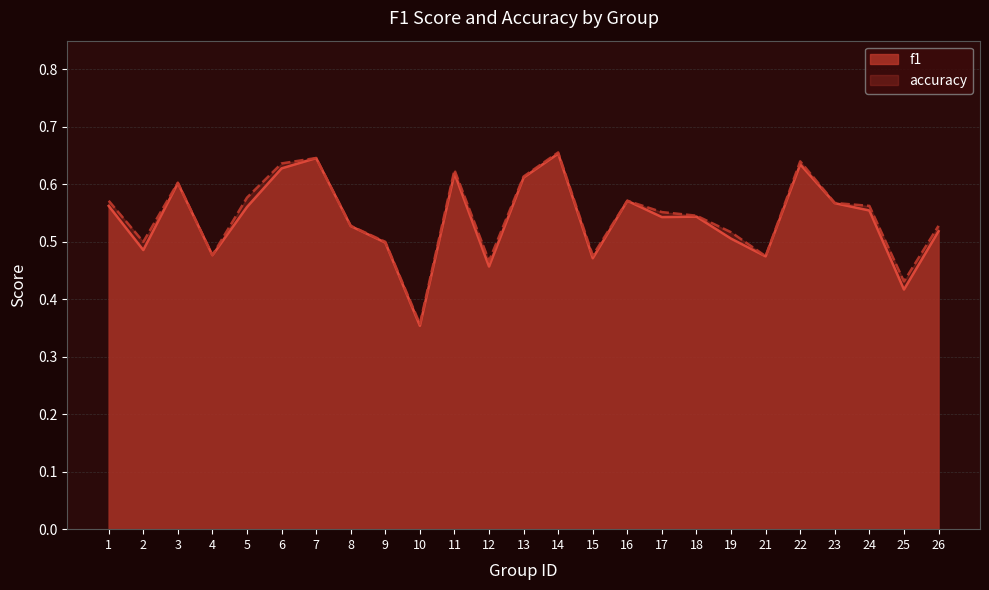

True or false: f1 has more than 2 points higher than both neighbors.

True